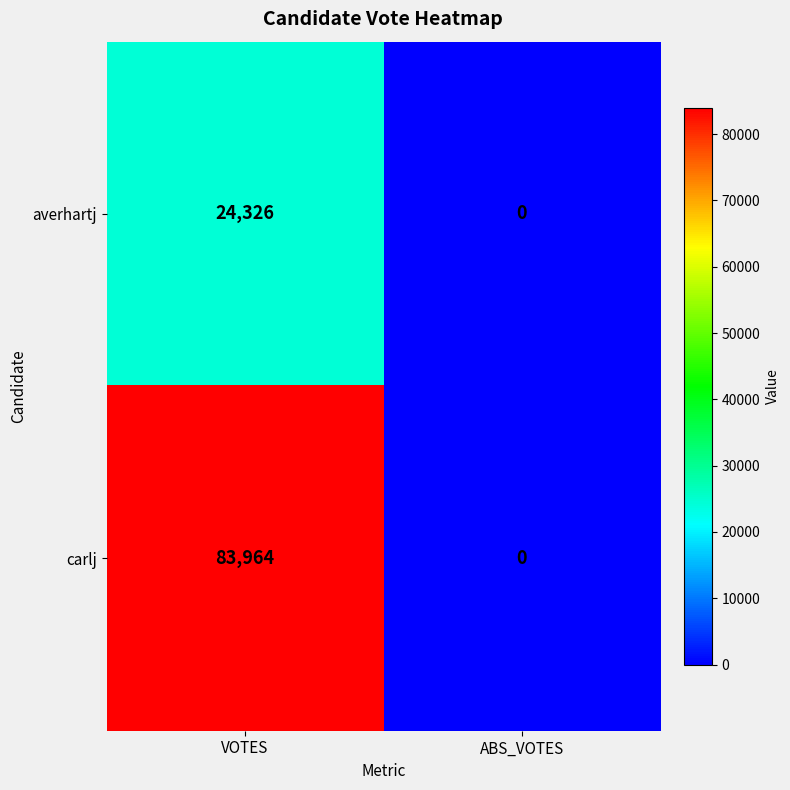

What is the sum of all averhartj values?

24326